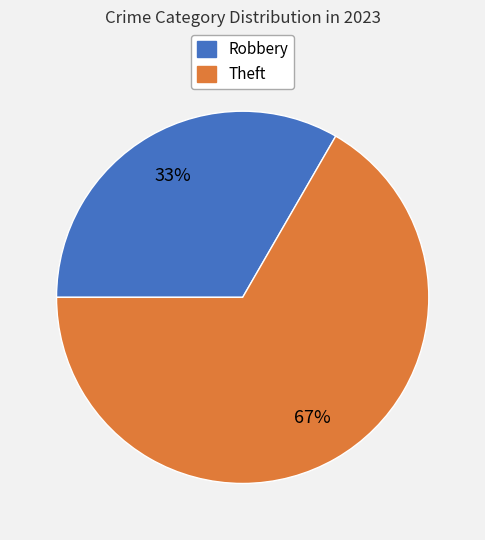

To the nearest percent, what is the average slice percentage?

50%